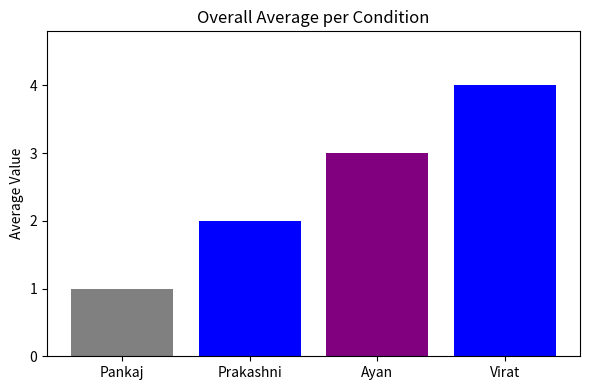

How many series are shown in this chart?

1